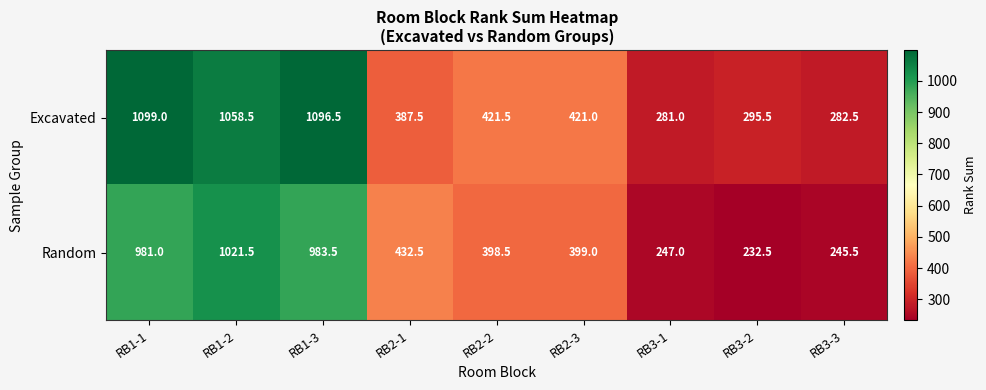

The Excavated series shows 281.0 at RB3-1. True or false?

True